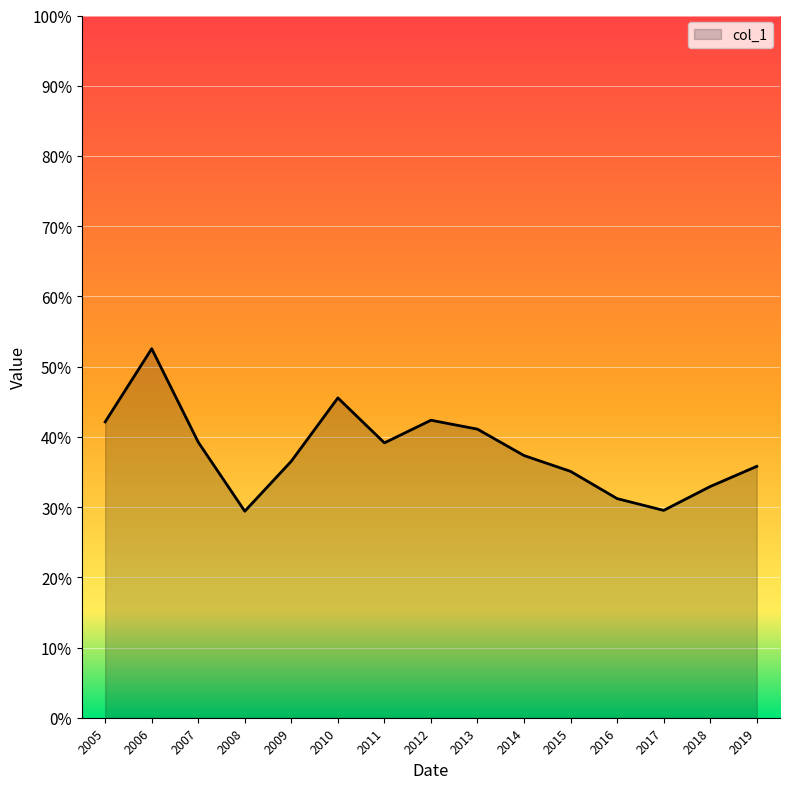

Reading left to right, list all the values displayed in this chart.

0.4	0.5	0.4	0.3	0.4	0.5	0.4	0.4	0.4	0.4	0.4	0.3	0.3	0.3	0.4